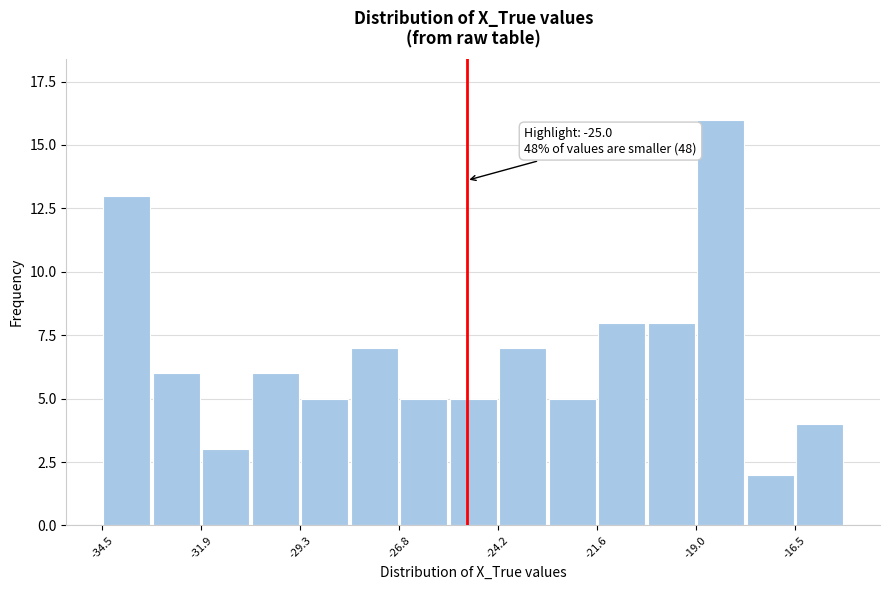

Read against the x-axis, roughly where is the centre of the tallest bar?

-18.5